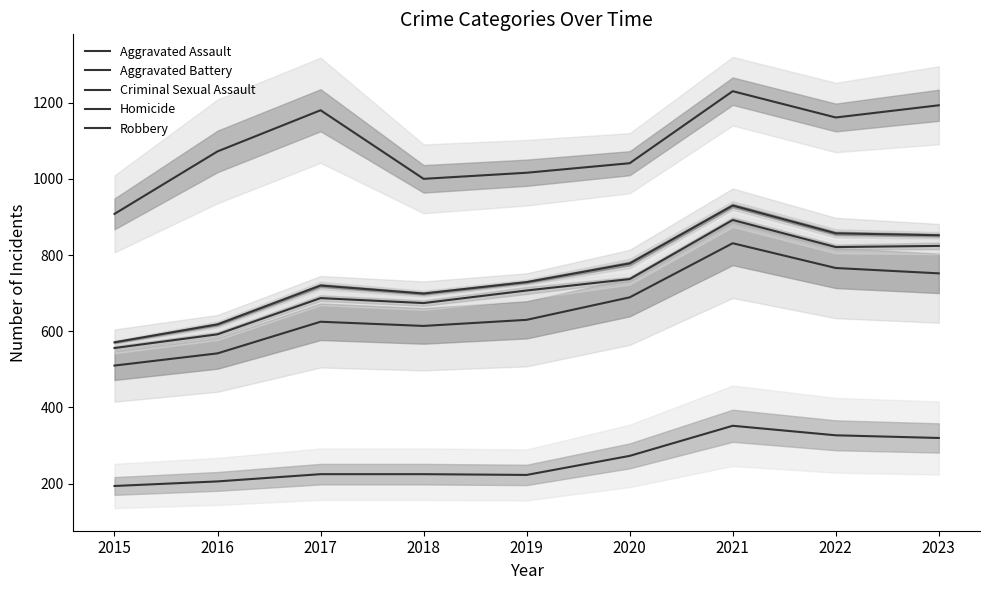

Is this an area chart (filled region under the line)?

No